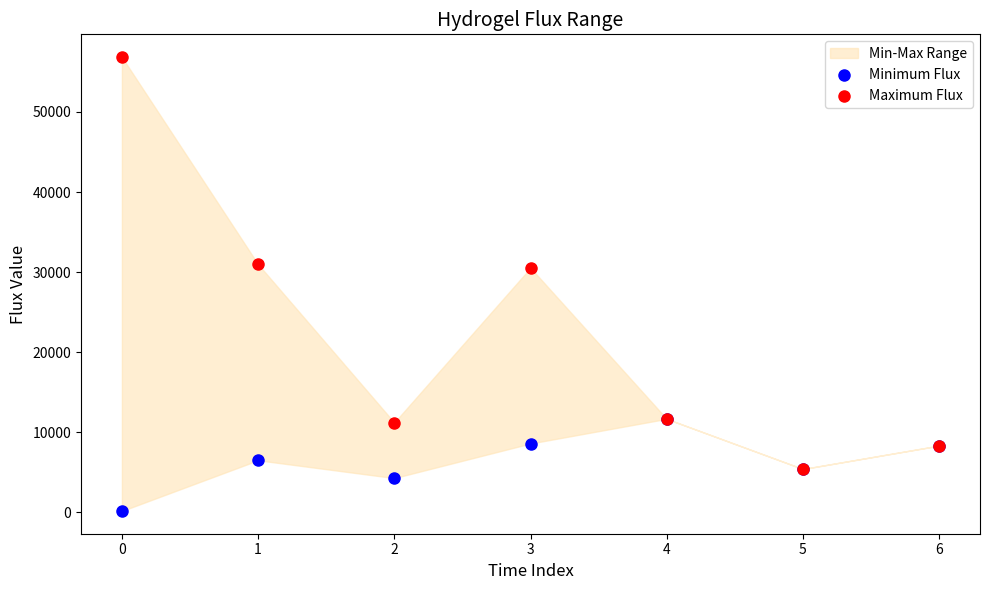

Which series reaches the minimum Y coordinate?

Minimum Flux